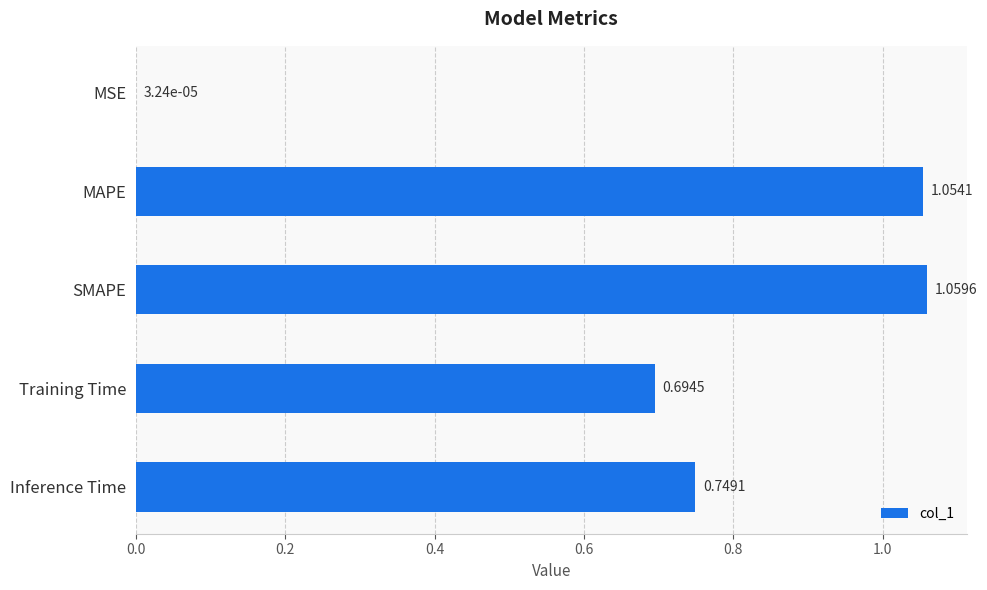

What is the change in value from Training Time to Inference Time?

+0.1